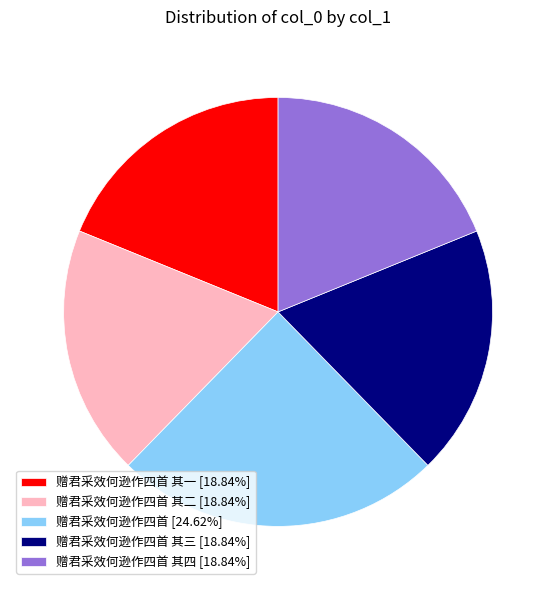

Count the number of slices in the pie.

5